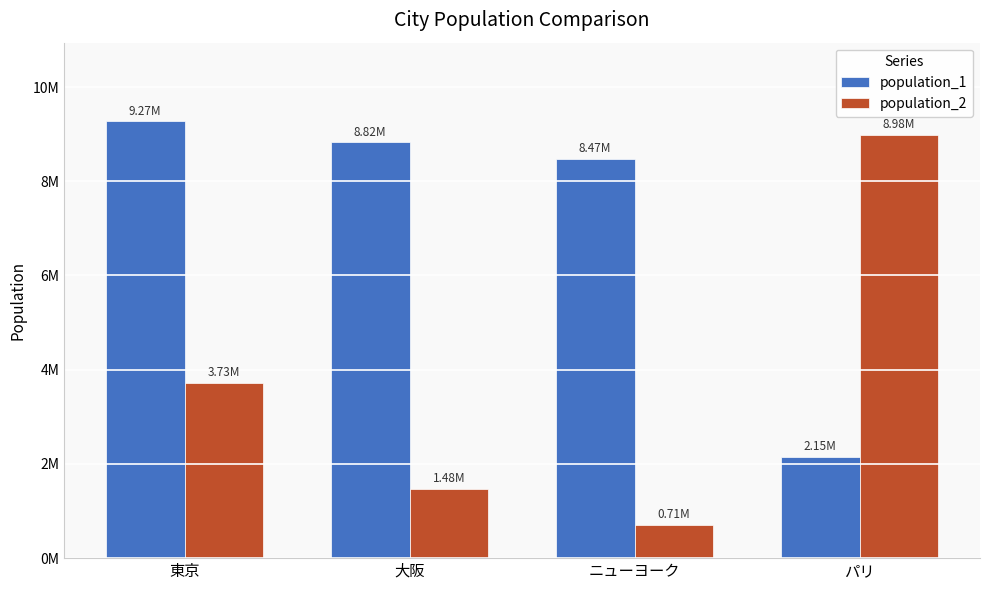

What position from the right is 大阪?

3